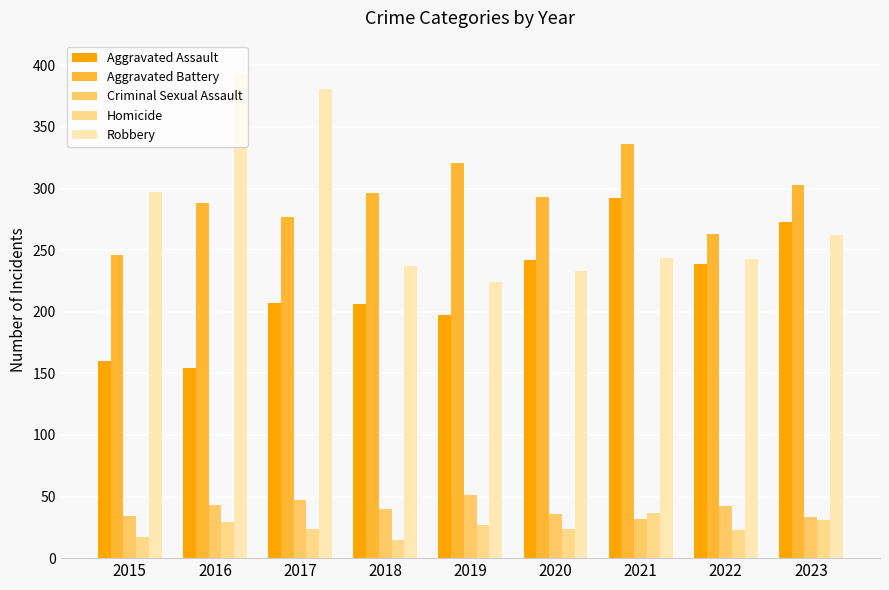

What is the difference between the maximum and minimum values in the Aggravated Assault series?

138